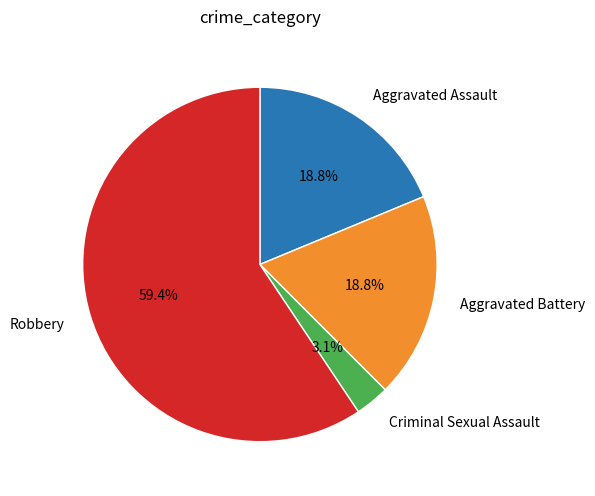

The Robbery slice represents 59% of the pie. True or false?

True